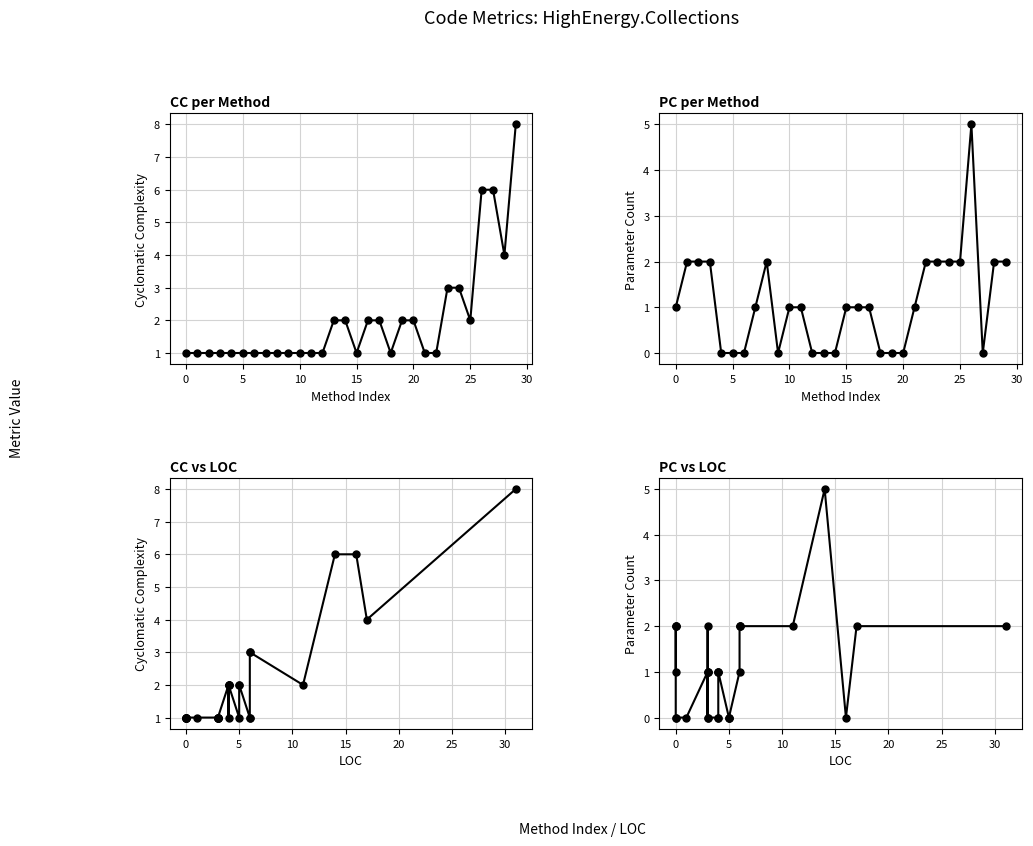

Does the chart display data point markers on the line(s)?

Yes